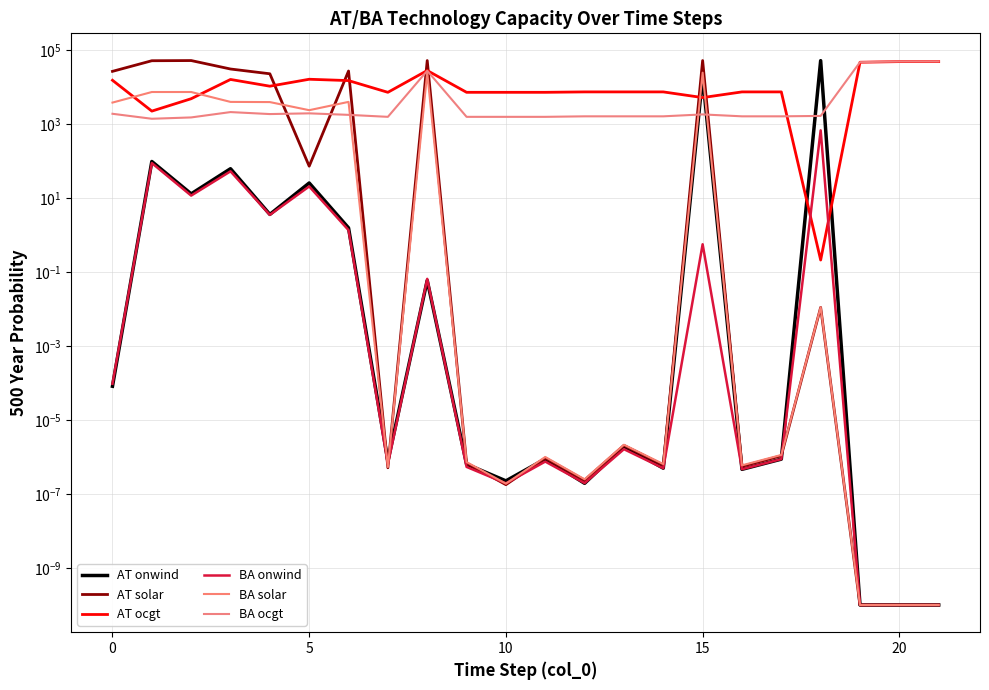

At 10, list the series in order from largest to smallest.

AT solar, AT ocgt, BA solar, BA ocgt, AT onwind, BA onwind